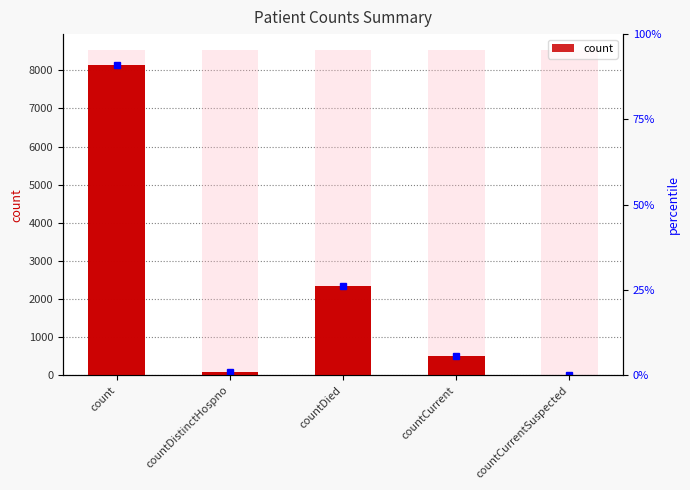

Reading right to left, list all the values displayed in this chart.

countCurrentSuspected=0	countCurrent=520	countDied=2340	countDistinctHospno=76	count=8137